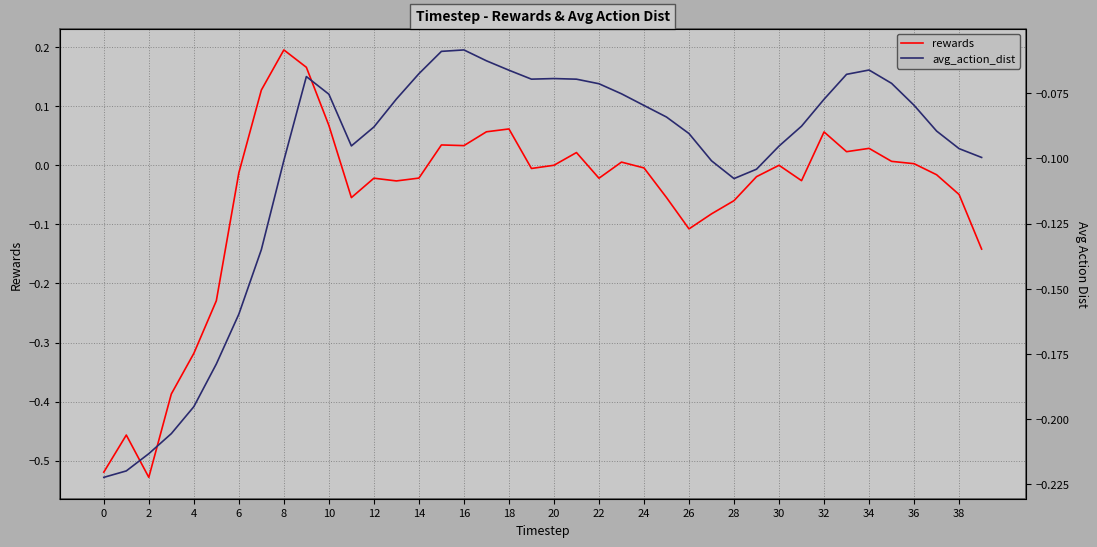

What are all the series names shown in the legend?

rewards, avg_action_dist